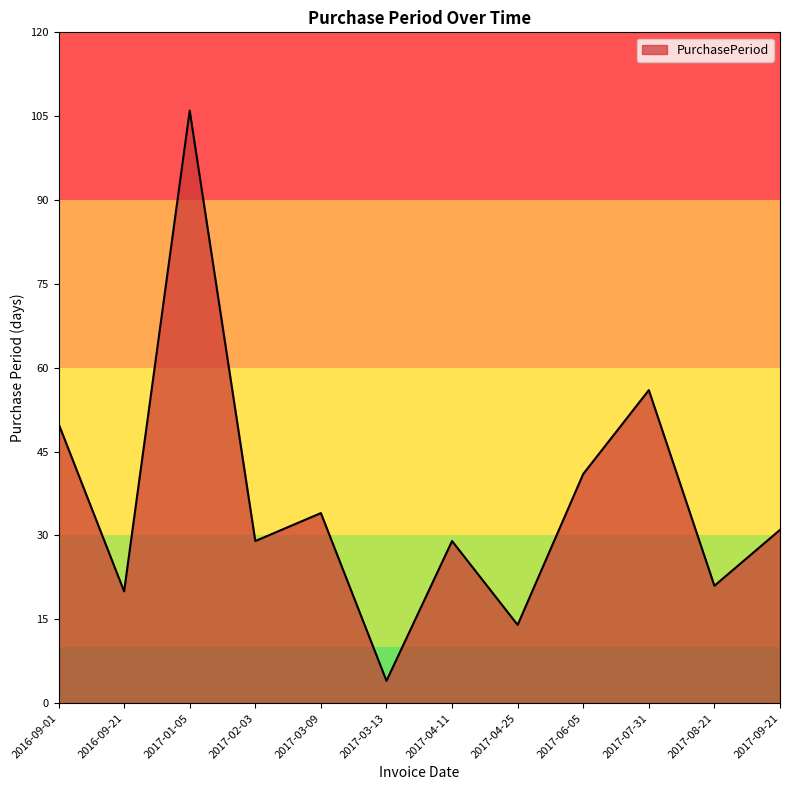

What position from the left is 2017-08-21?

11